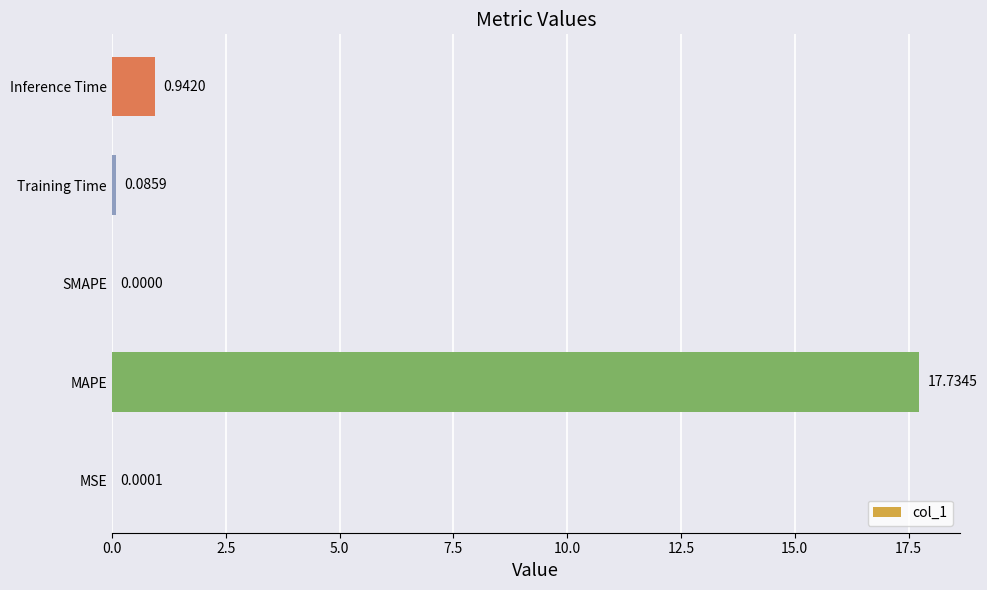

Which category has the highest value across all series?

MAPE